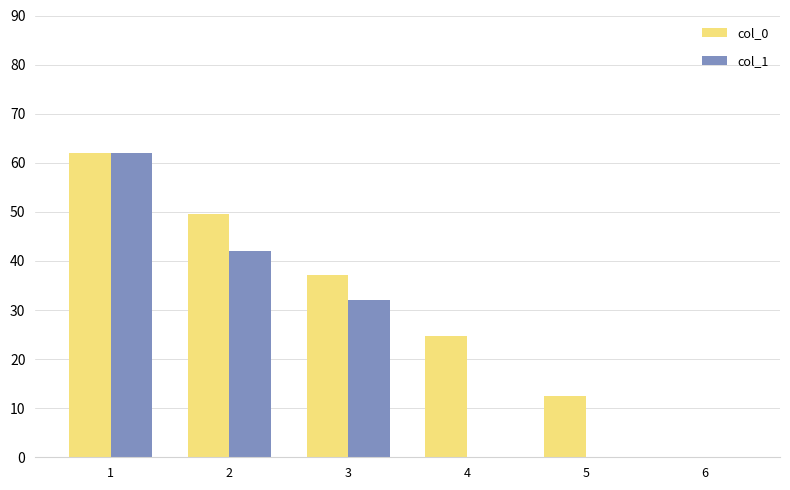

Which series has the largest total across all categories?

col_0